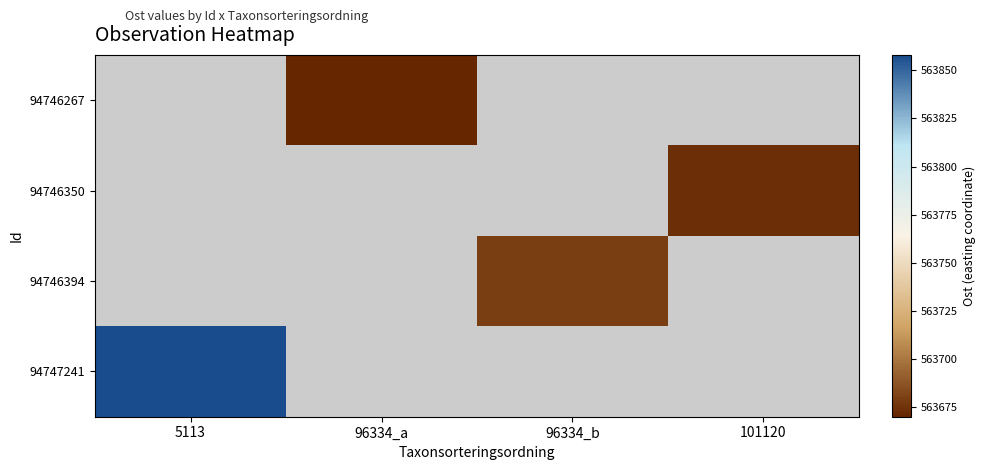

List the labels in order of 94746267 value, smallest first.

5113, 96334_a, 96334_b, 101120